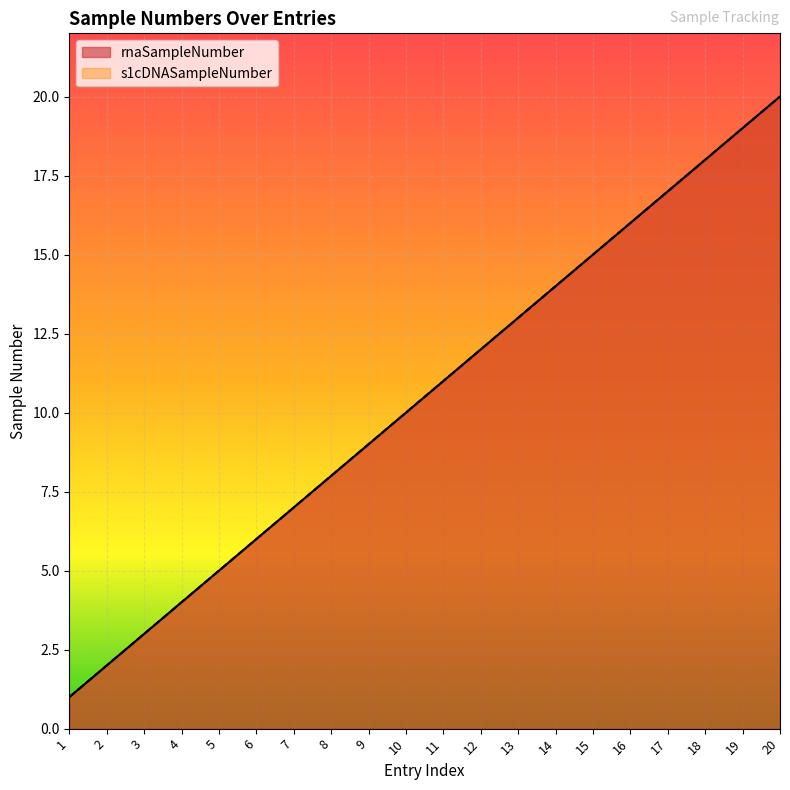

At how many categories does at least one series exceed 18?

2